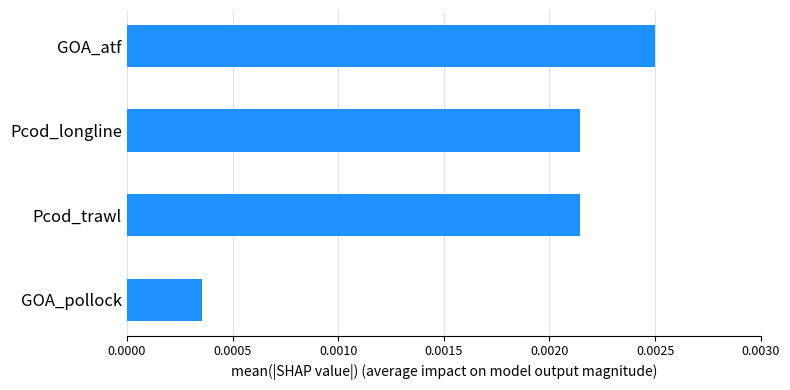

How many values are between 0 and 1?

4